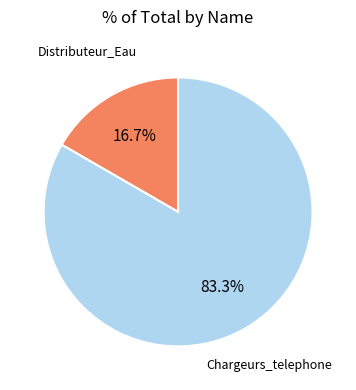

Is there a majority slice in this chart?

Yes